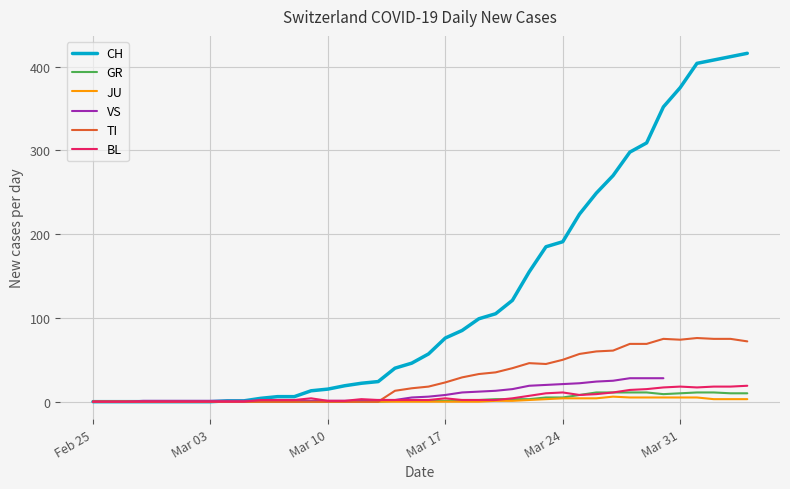

What is the highest value of the BL series?

19